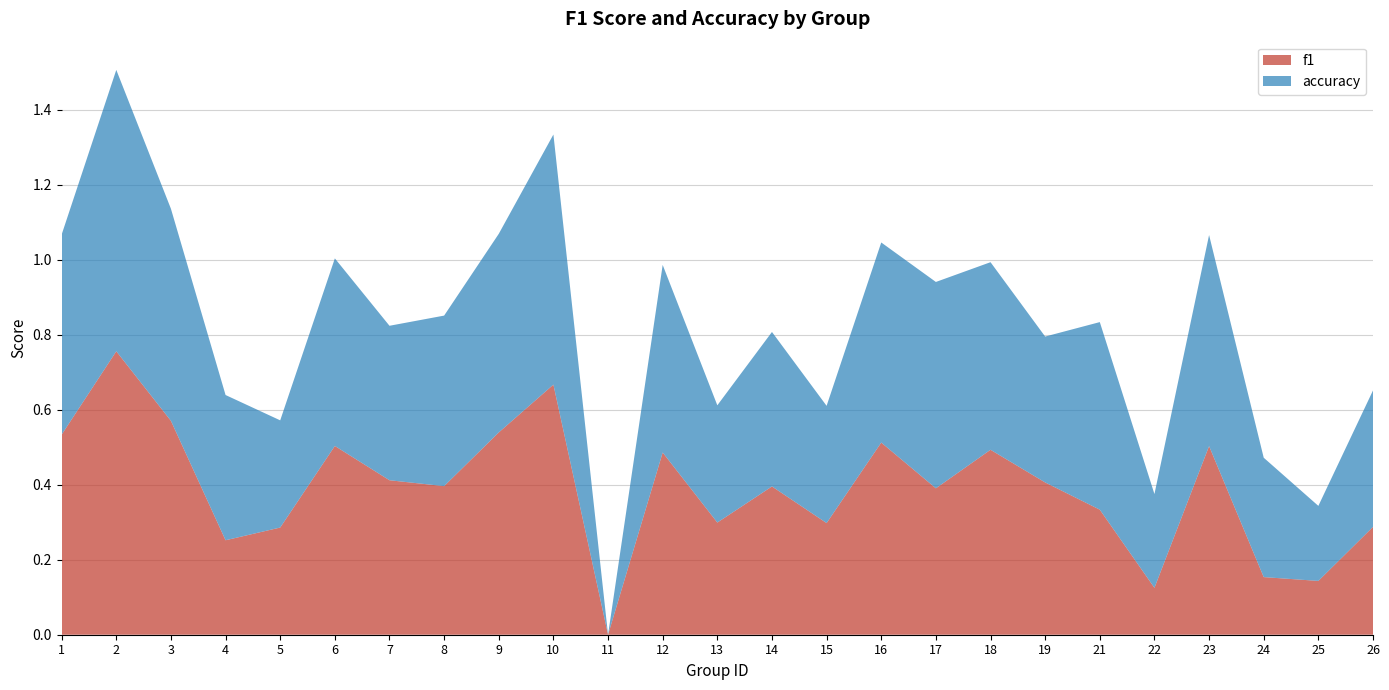

Reading right to left, transcribe all the data shown in this chart.

f1: 0.3	0.1	0.2	0.5	0.1	0.3	0.4	0.5	0.4	0.5	0.3	0.4	0.3	0.5	0.0	0.7	0.5	0.4	0.4	0.5	0.3	0.3	0.6	0.8	0.5
accuracy: 0.4	0.2	0.3	0.6	0.2	0.5	0.4	0.5	0.6	0.5	0.3	0.4	0.3	0.5	0.0	0.7	0.5	0.5	0.4	0.5	0.3	0.4	0.6	0.8	0.5